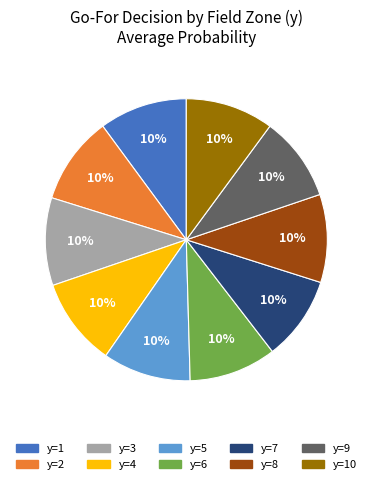

To the nearest percent, what is the average slice percentage?

10%